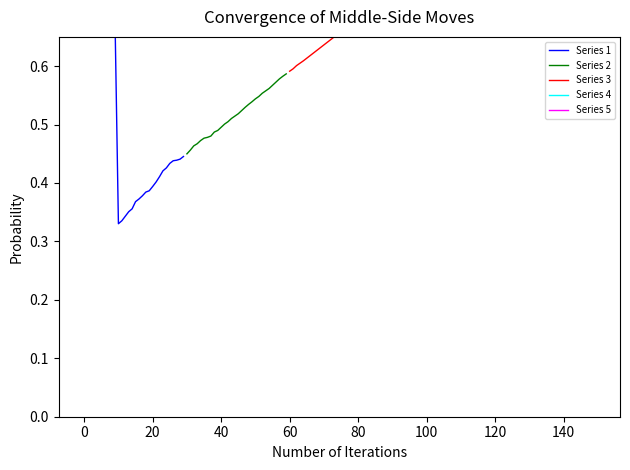

Where is Series 1 nearest to the value 0?

10